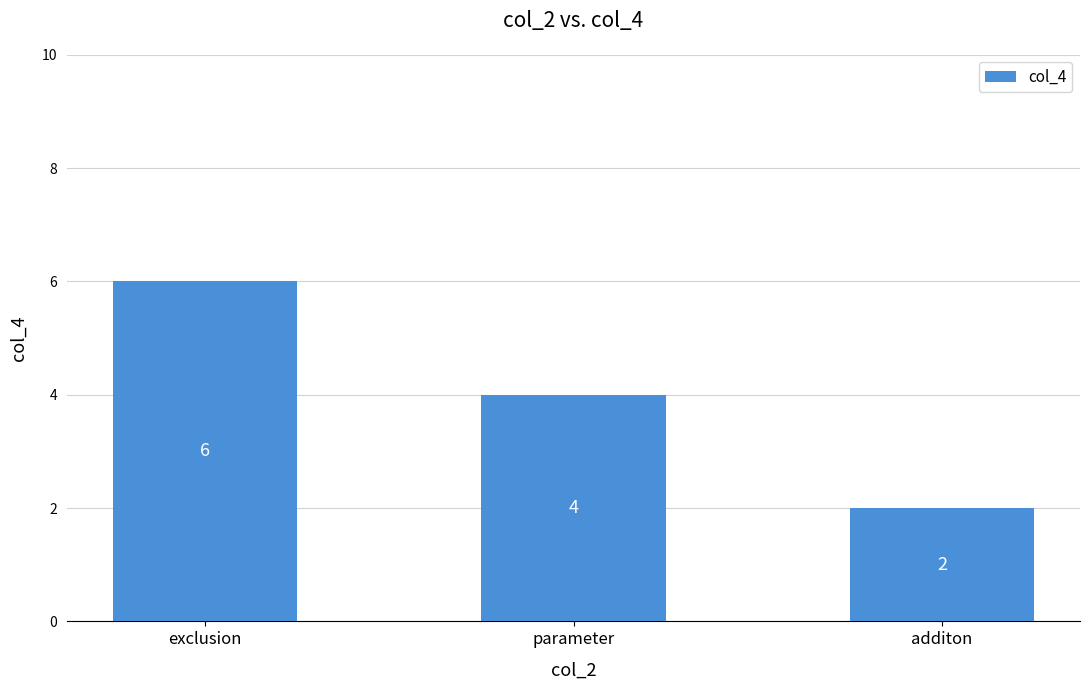

What is the sum of all values?

12